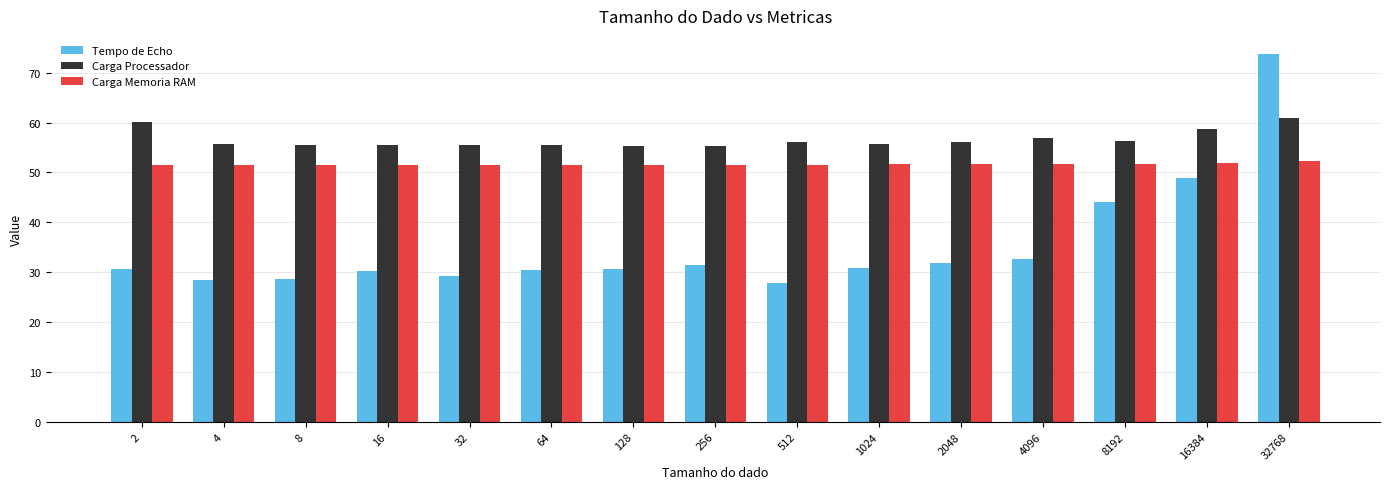

How many groups of bars are there?

15